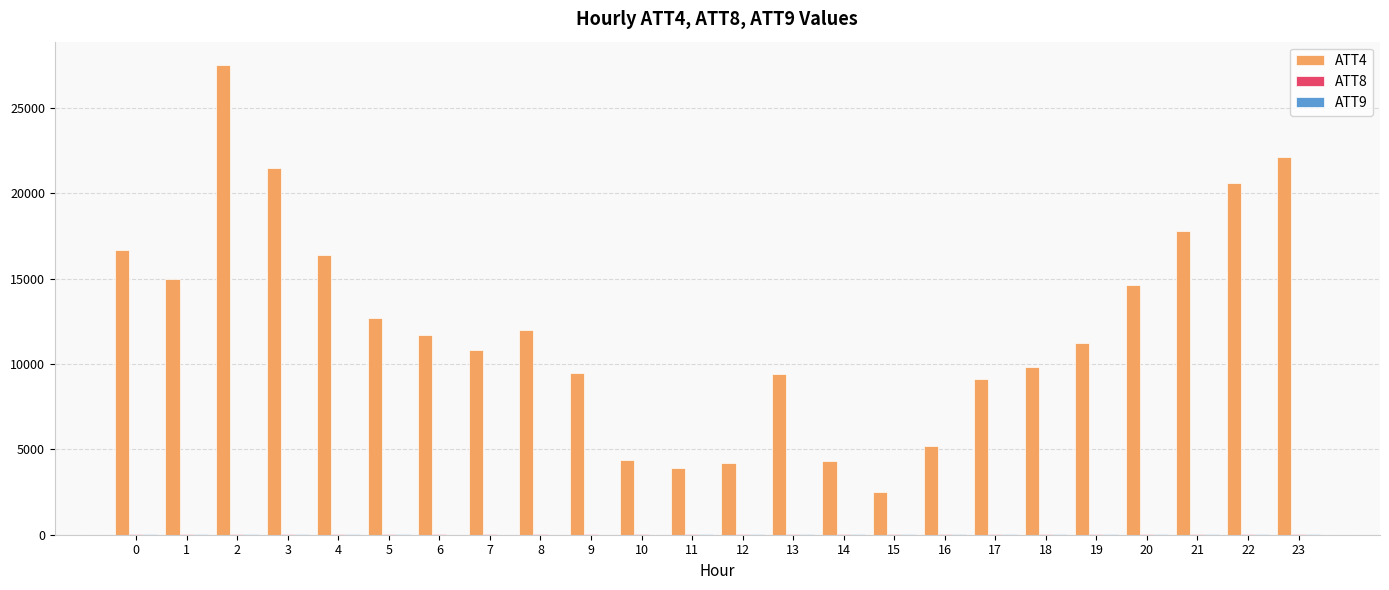

The value of ATT4 at 21 is 17800.0. True or false?

True